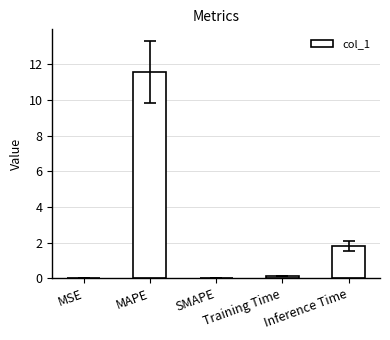

What is the sum of all values?

13.5